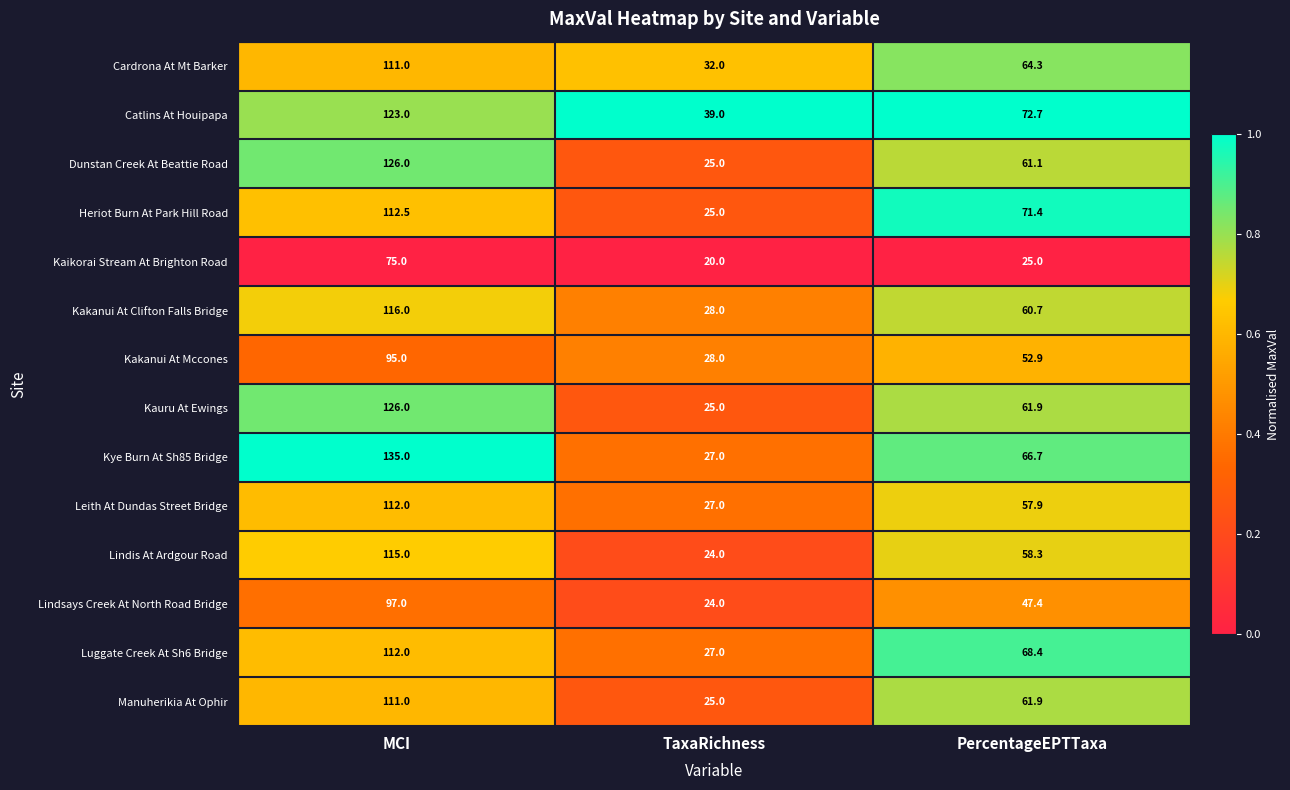

Which category has the highest value across all series?

MCI